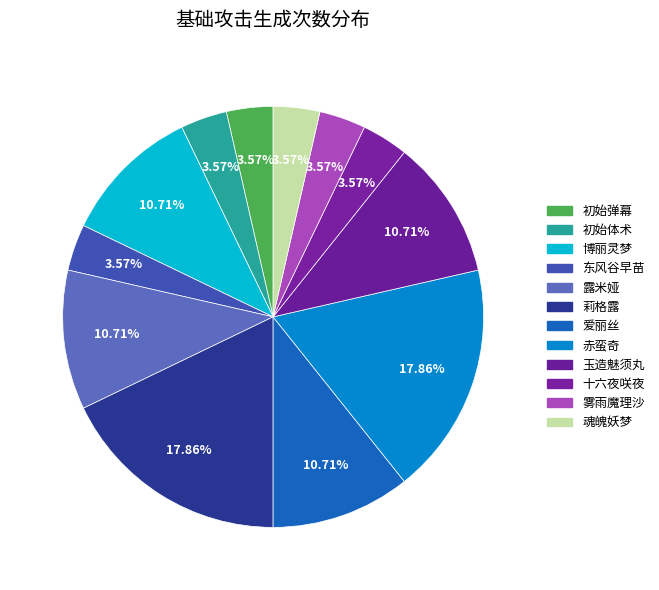

Is 莉格露 the majority of the pie?

No